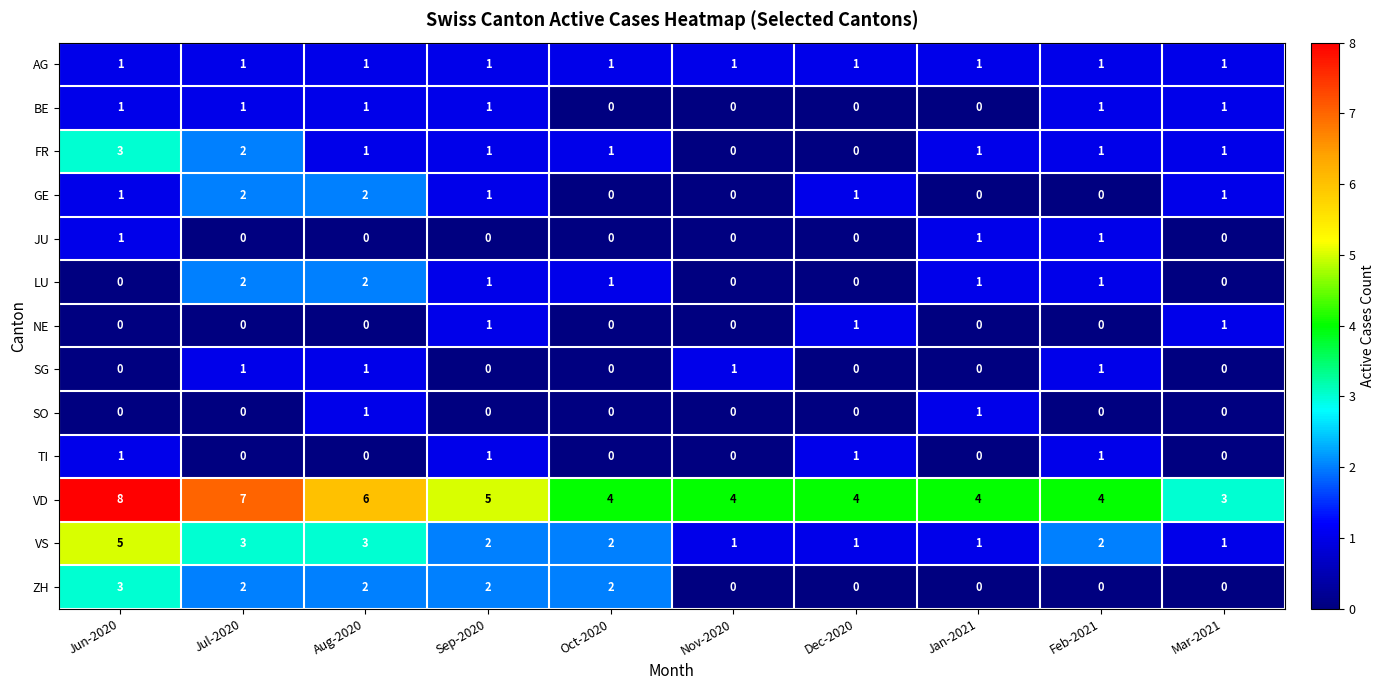

What is the sum of all NE values?

3